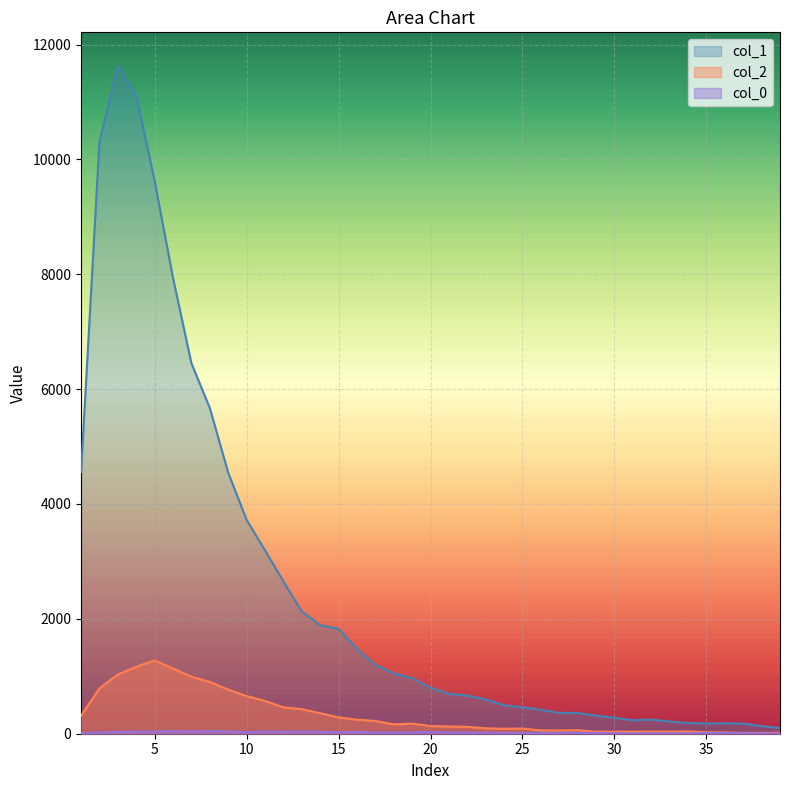

Which category has the highest value in the col_2 series?

5